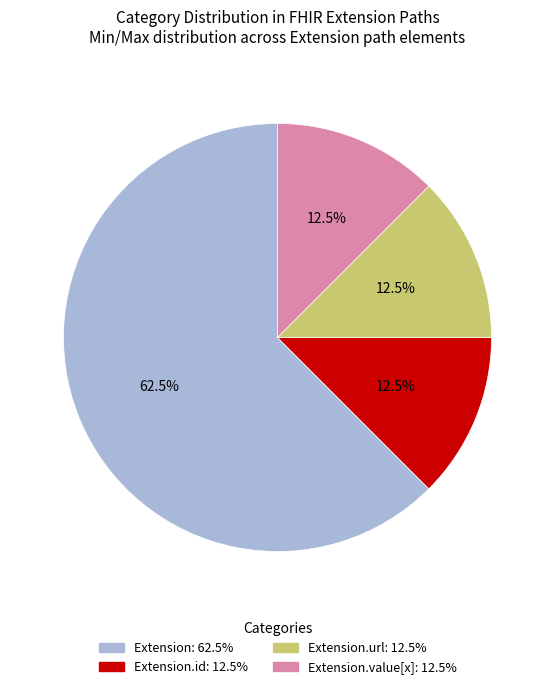

Is there a majority slice in this chart?

Yes